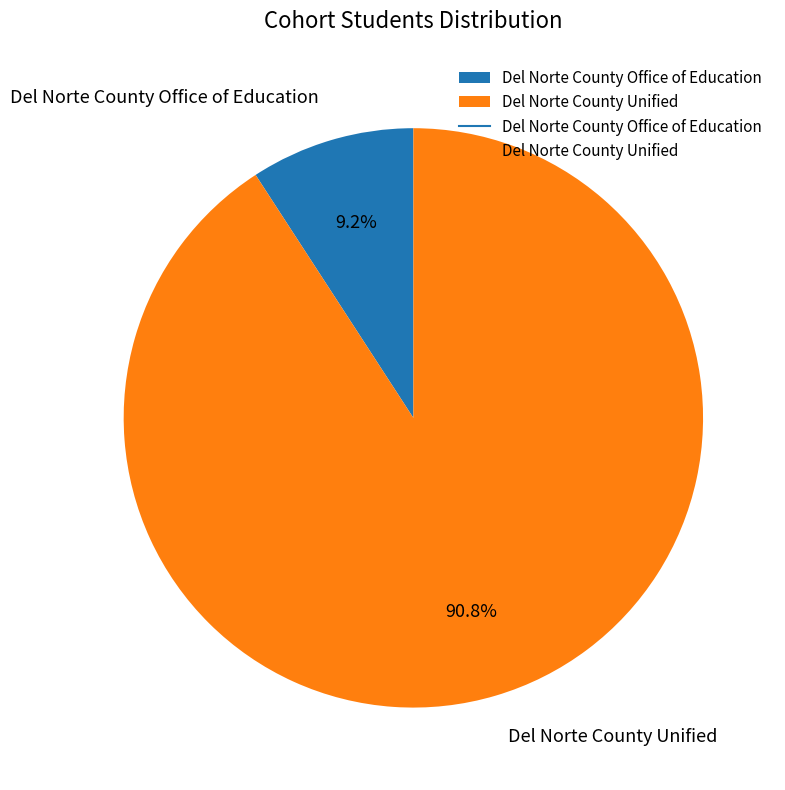

What is the ratio of the value at Del Norte County Office of Education to the value at Del Norte County Unified?

0.1